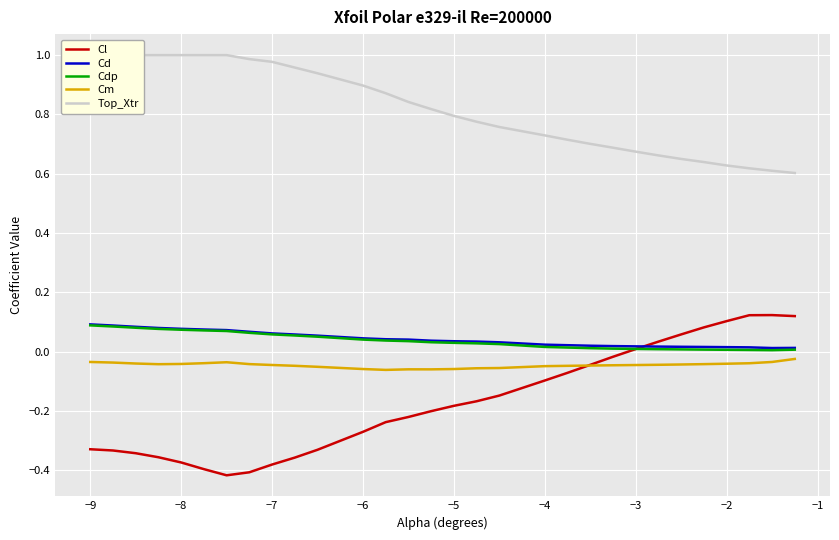

Count the number of categories in the chart.

30